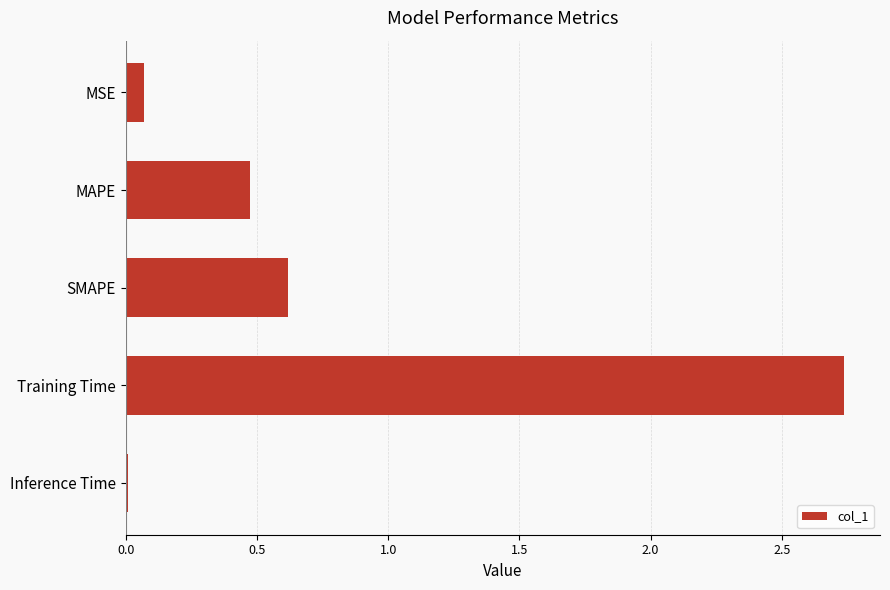

Rank the categories by value from highest to lowest.

Training Time, SMAPE, MAPE, MSE, Inference Time